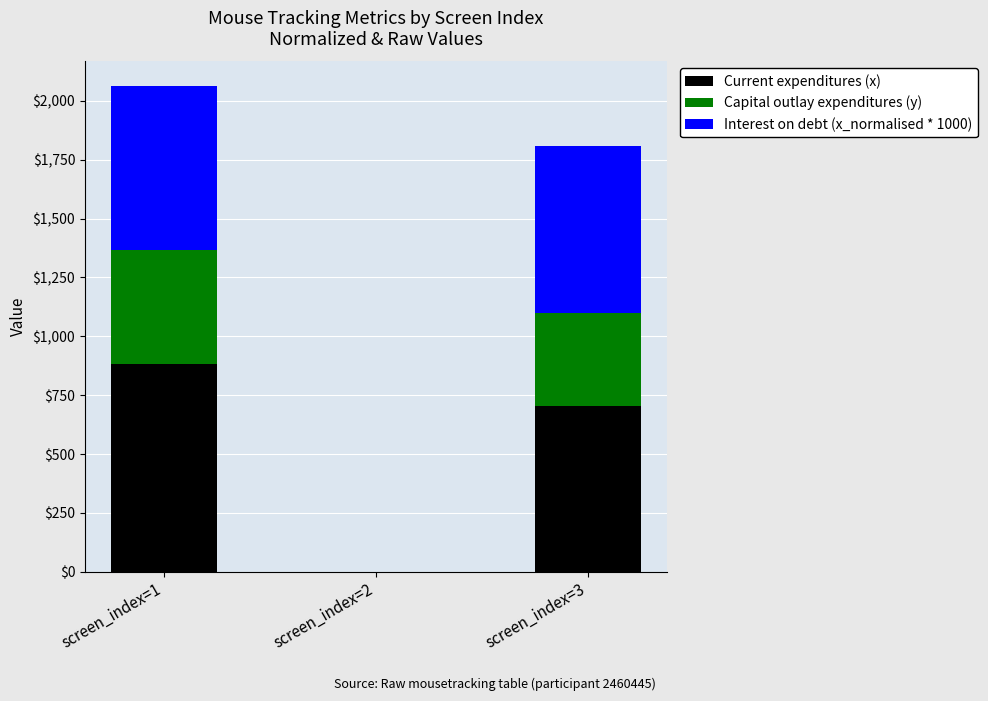

Reading right to left, list the values for the Current expenditures (x) series.

screen_index=3=703	screen_index=2=0	screen_index=1=884